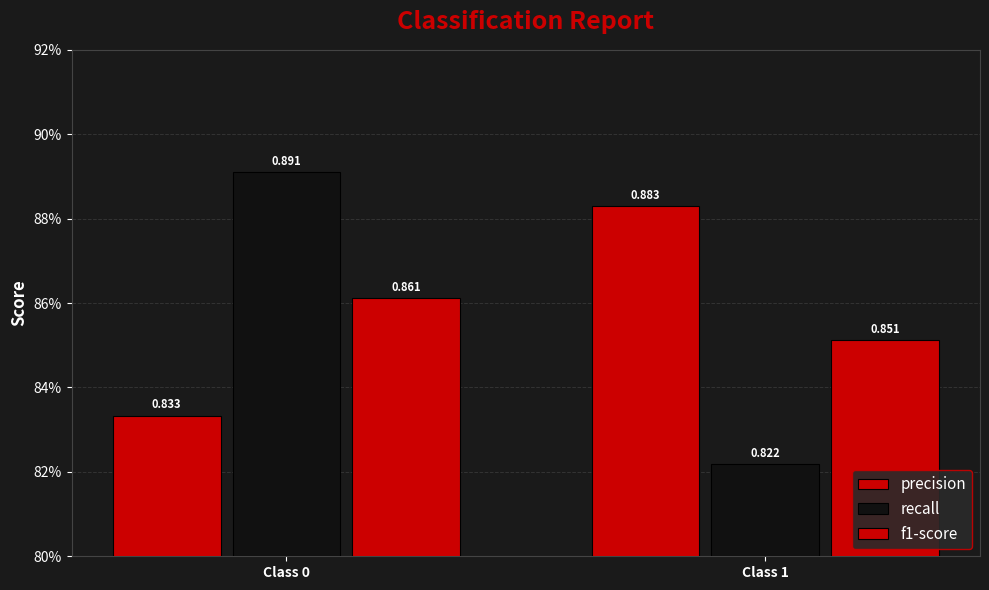

What is the difference between the highest and lowest values at Class 1?

0.1